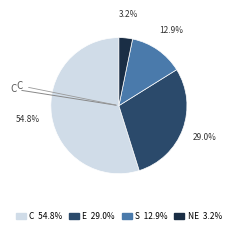

What percentage do NE and S together represent?

16.1%